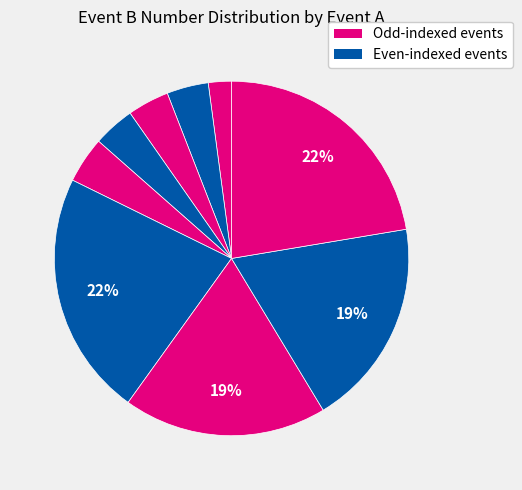

How many segments does this pie chart have?

9